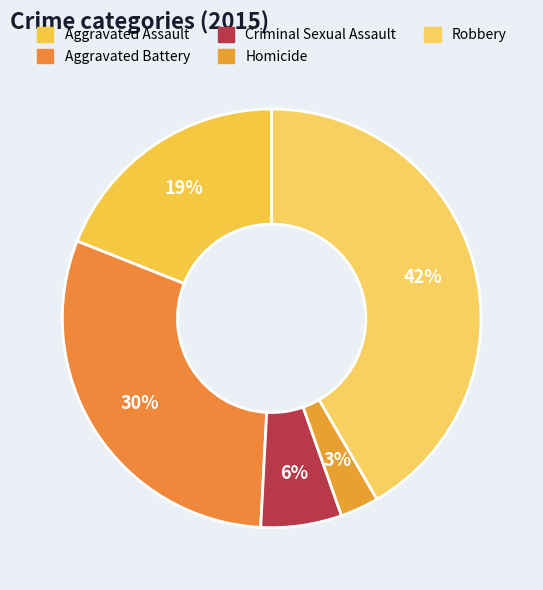

Which has a higher value, Criminal Sexual Assault or Aggravated Assault?

Aggravated Assault